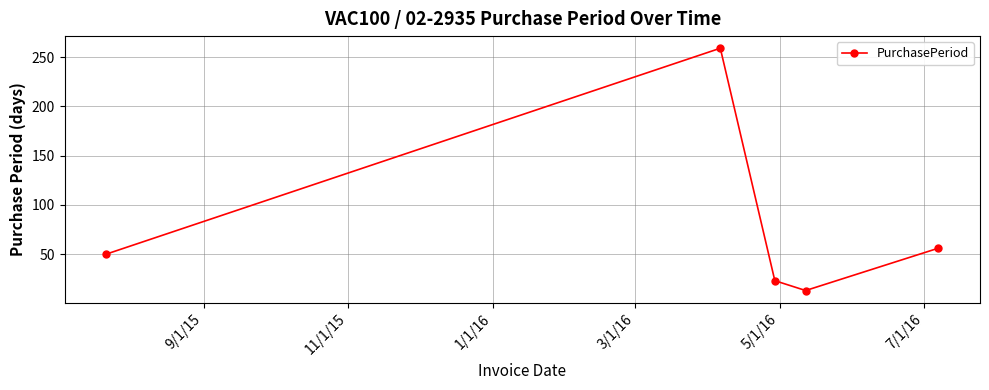

What is the sum of all values?

401